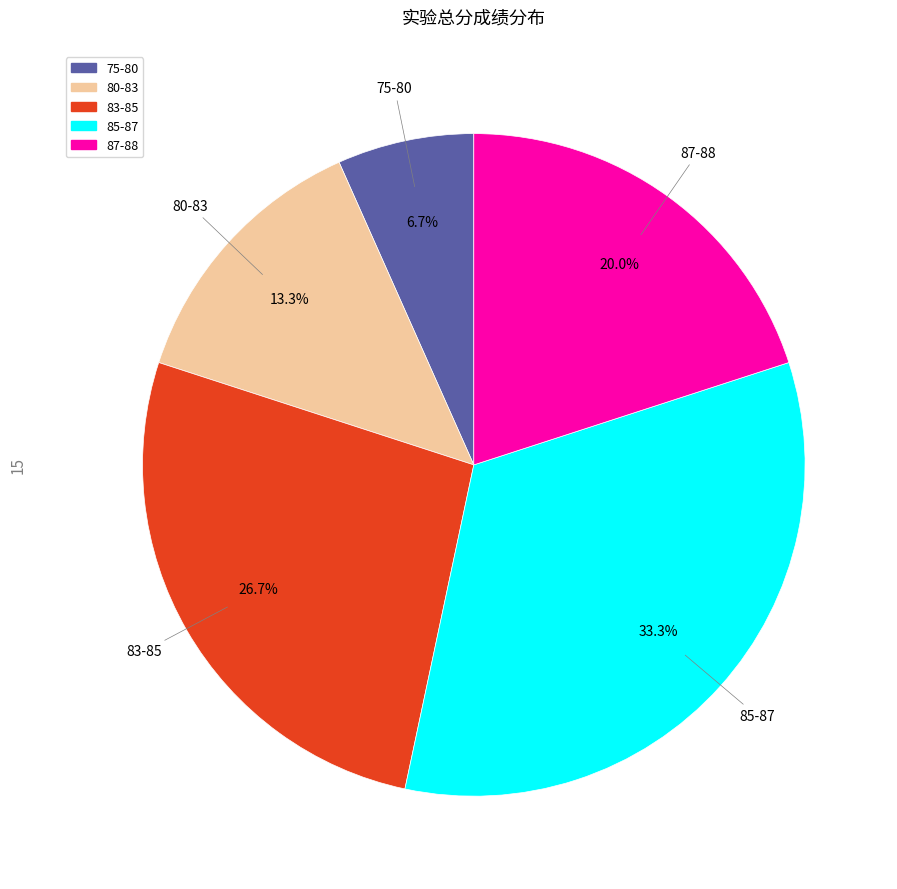

Is there a majority slice in this chart?

No